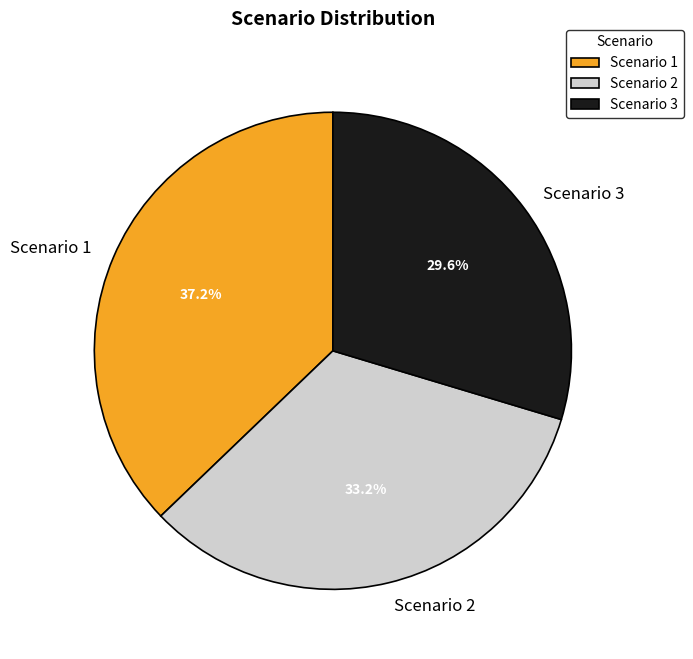

What is the largest slice in the pie chart?

Scenario 1